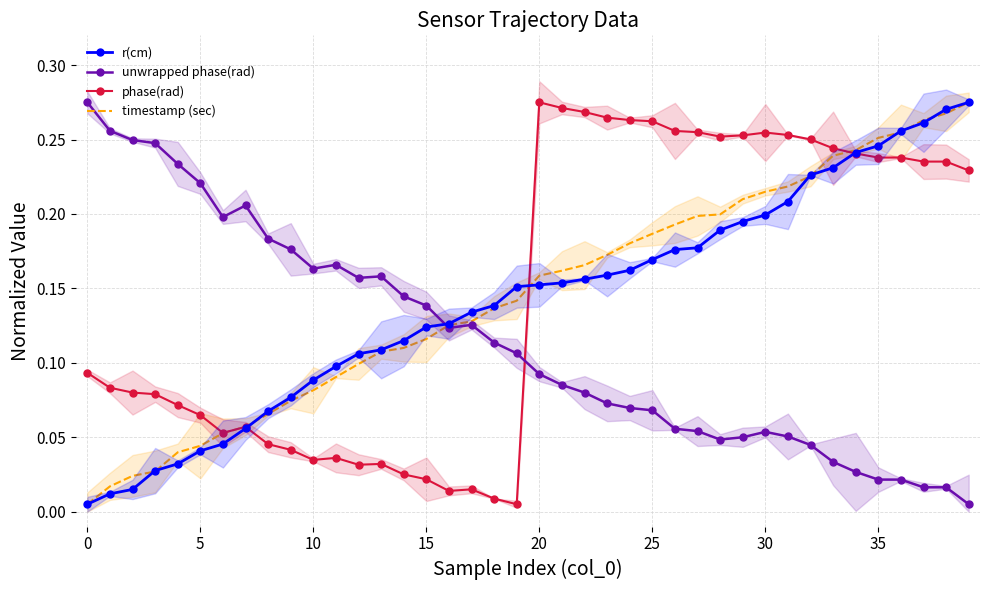

Reading left to right, list all the values displayed in this chart.

r(cm): 0.0	0.0	0.0	0.0	0.0	0.0	0.0	0.1	0.1	0.1	0.1	0.1	0.1	0.1	0.1	0.1	0.1	0.1	0.1	0.2	0.2	0.2	0.2	0.2	0.2	0.2	0.2	0.2	0.2	0.2	0.2	0.2	0.2	0.2	0.2	0.2	0.3	0.3	0.3	0.3
unwrapped phase(rad): 0.3	0.3	0.2	0.2	0.2	0.2	0.2	0.2	0.2	0.2	0.2	0.2	0.2	0.2	0.1	0.1	0.1	0.1	0.1	0.1	0.1	0.1	0.1	0.1	0.1	0.1	0.1	0.1	0.0	0.0	0.1	0.1	0.0	0.0	0.0	0.0	0.0	0.0	0.0	0.0
phase(rad): 0.1	0.1	0.1	0.1	0.1	0.1	0.1	0.1	0.0	0.0	0.0	0.0	0.0	0.0	0.0	0.0	0.0	0.0	0.0	0.0	0.3	0.3	0.3	0.3	0.3	0.3	0.3	0.3	0.3	0.3	0.3	0.3	0.3	0.2	0.2	0.2	0.2	0.2	0.2	0.2
timestamp (sec): 0.0	0.0	0.0	0.0	0.0	0.0	0.1	0.1	0.1	0.1	0.1	0.1	0.1	0.1	0.1	0.1	0.1	0.1	0.1	0.1	0.2	0.2	0.2	0.2	0.2	0.2	0.2	0.2	0.2	0.2	0.2	0.2	0.2	0.2	0.2	0.3	0.3	0.3	0.3	0.3